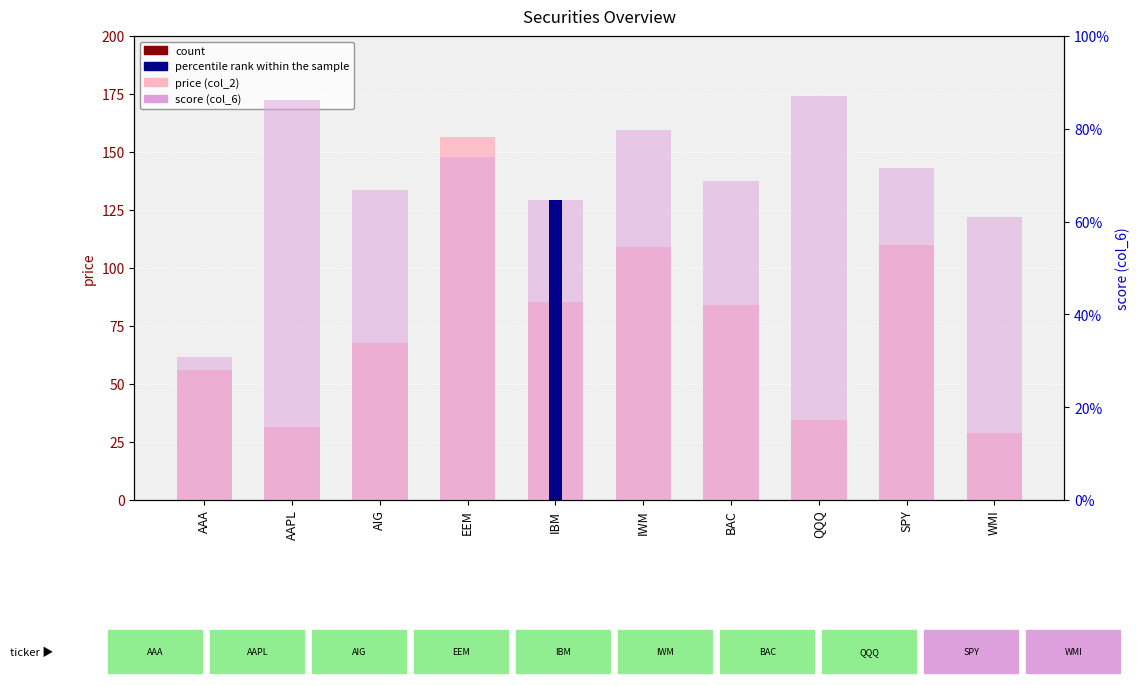

Reading left to right, extract all data points from this chart.

price (col_2): 56.2	31.6	67.5	156.7	85.3	109.2	83.9	34.5	109.8	28.8
rank, score (col_6): 0.3	0.9	0.7	0.7	0.6	0.8	0.7	0.9	0.7	0.6